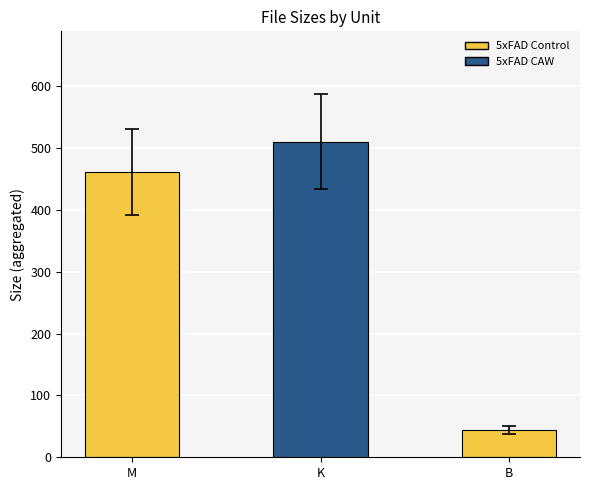

What is the ratio of the value at B to the value at K?

0.1